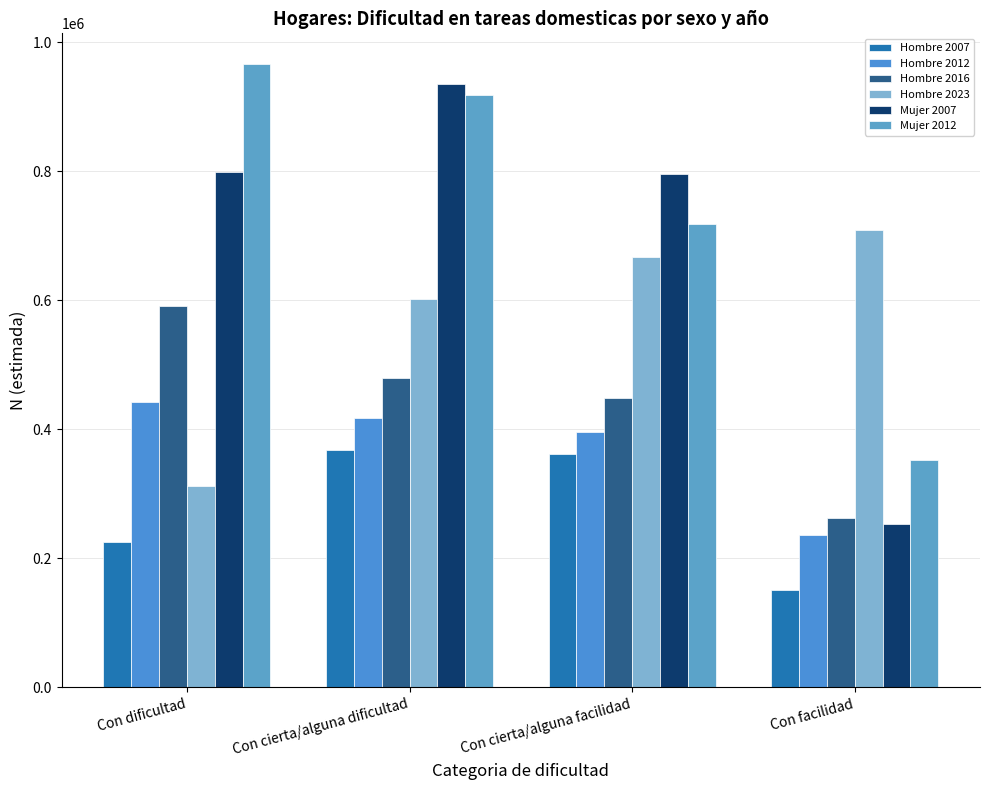

Reading left to right, list all the values displayed in this chart.

Hombre 2007: Con dificultad=225620	Con cierta/alguna dificultad=368247	Con cierta/alguna facilidad=362146	Con facilidad=150736
Hombre 2012: Con dificultad=441999	Con cierta/alguna dificultad=416897	Con cierta/alguna facilidad=395411	Con facilidad=237025
Hombre 2016: Con dificultad=591025	Con cierta/alguna dificultad=479455	Con cierta/alguna facilidad=449107	Con facilidad=262160
Hombre 2023: Con dificultad=311895	Con cierta/alguna dificultad=602782	Con cierta/alguna facilidad=667300	Con facilidad=708875
Mujer 2007: Con dificultad=799216	Con cierta/alguna dificultad=935570	Con cierta/alguna facilidad=795798	Con facilidad=253681
Mujer 2012: Con dificultad=965709	Con cierta/alguna dificultad=918606	Con cierta/alguna facilidad=719066	Con facilidad=352962